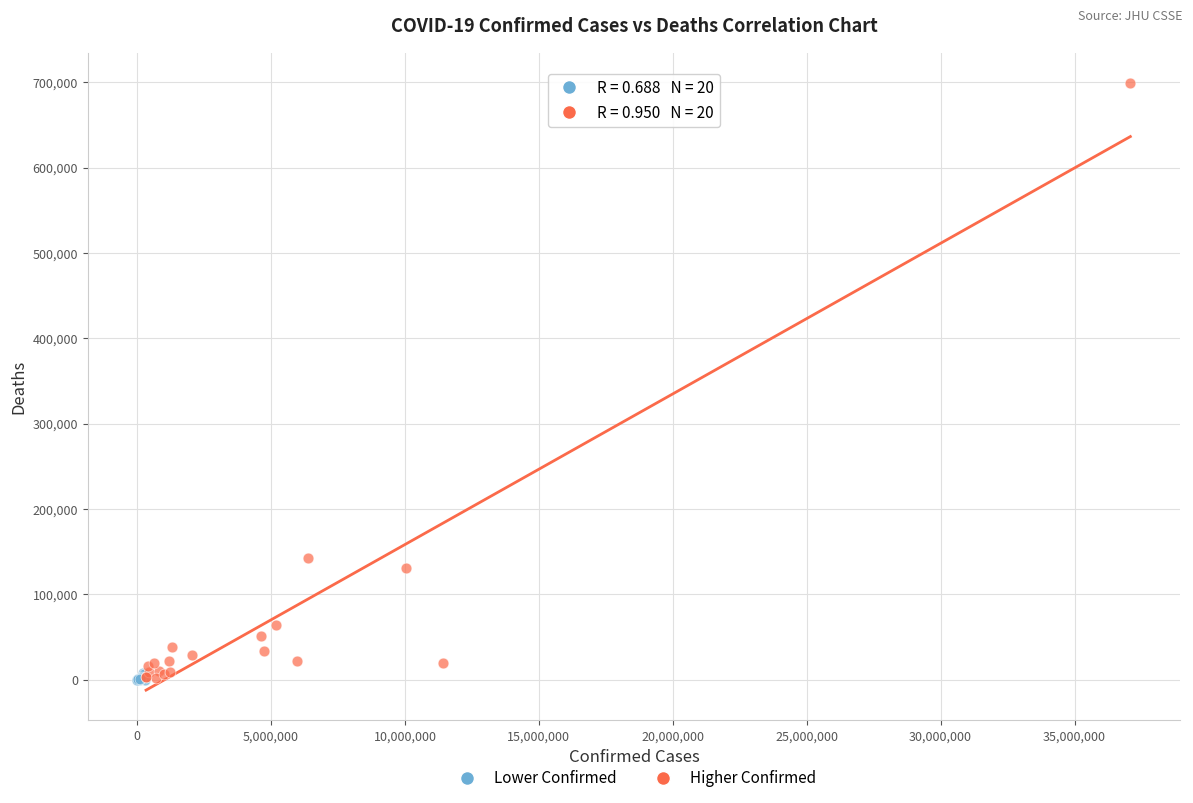

Which series reaches the maximum Y coordinate?

Higher Confirmed